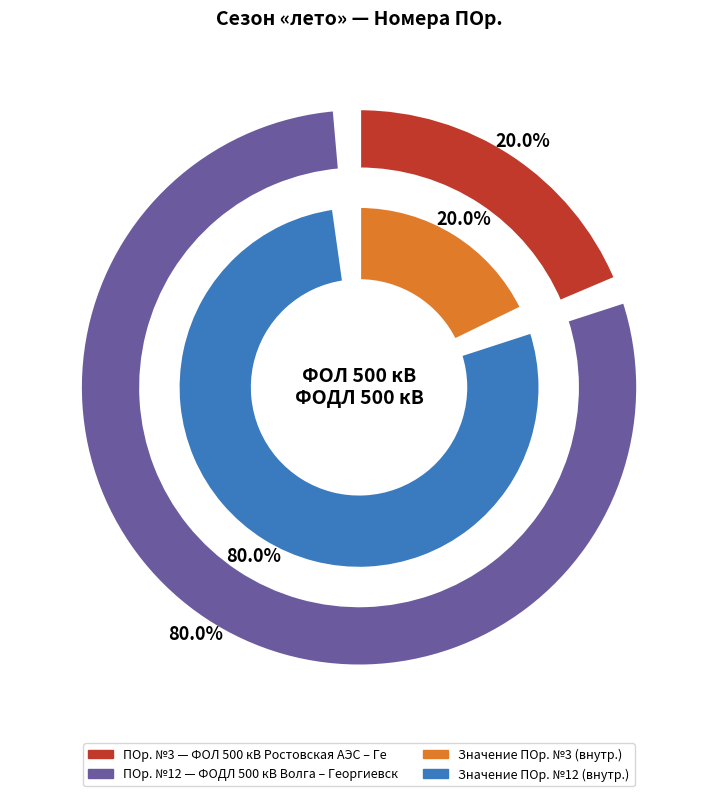

At ФОЛ 500 кВ Ростовская АЭС – Георгиевская, list the series in order from largest to smallest.

inner, outer